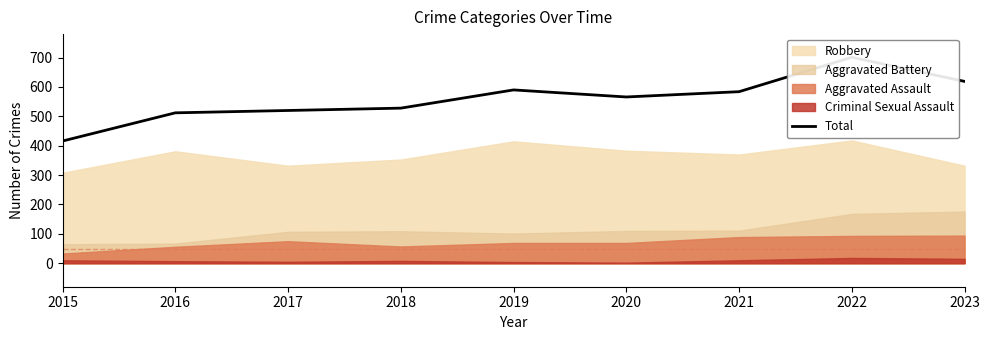

At which category does the data reach its first local valley?

2020